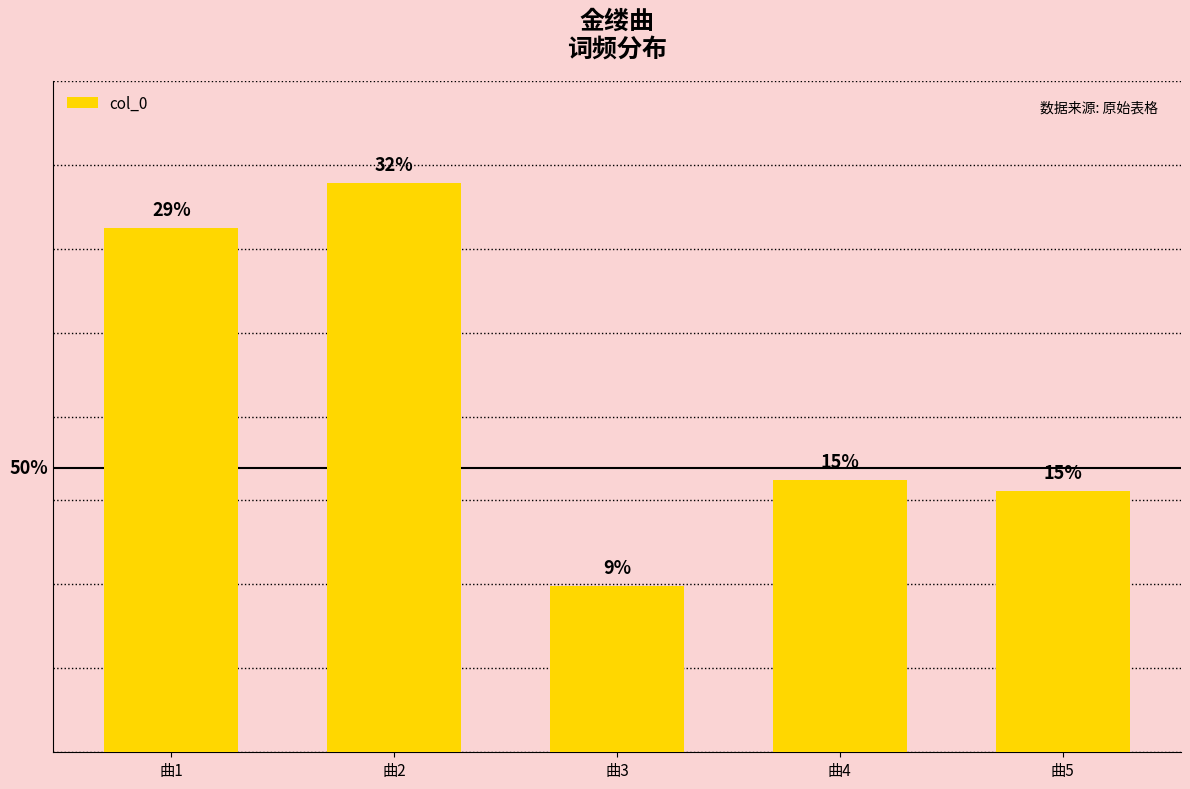

Which has a higher value, 曲4 or 曲3?

曲4